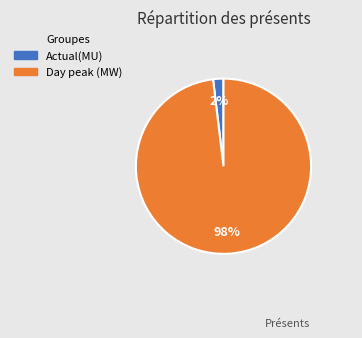

Is it true that Day peak (MW) is 98% of the pie?

True